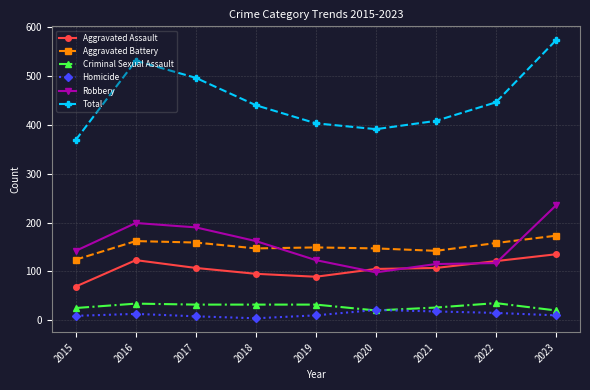

The Robbery series shows 142 at 2015. True or false?

True